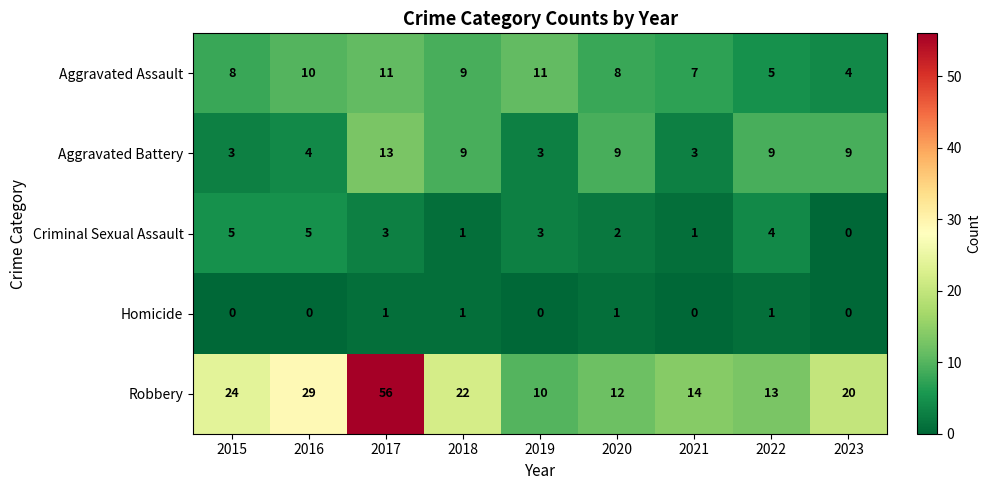

How many values in Criminal Sexual Assault are above zero?

8